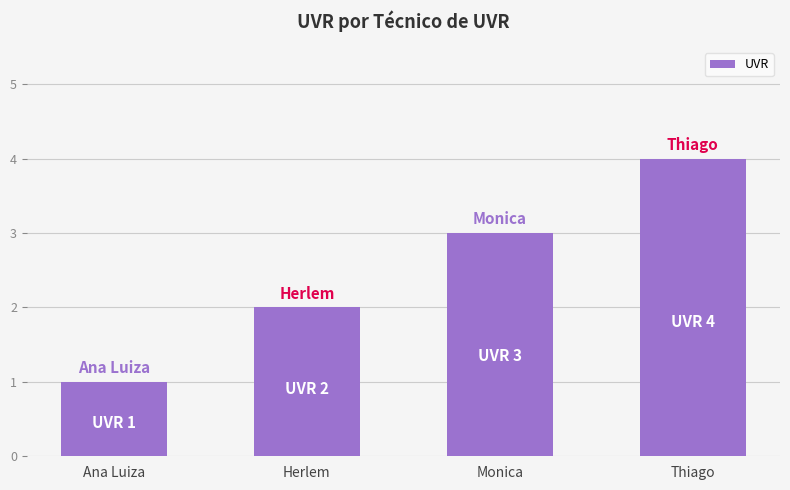

What is the sum of the values at Ana Luiza and Thiago?

5